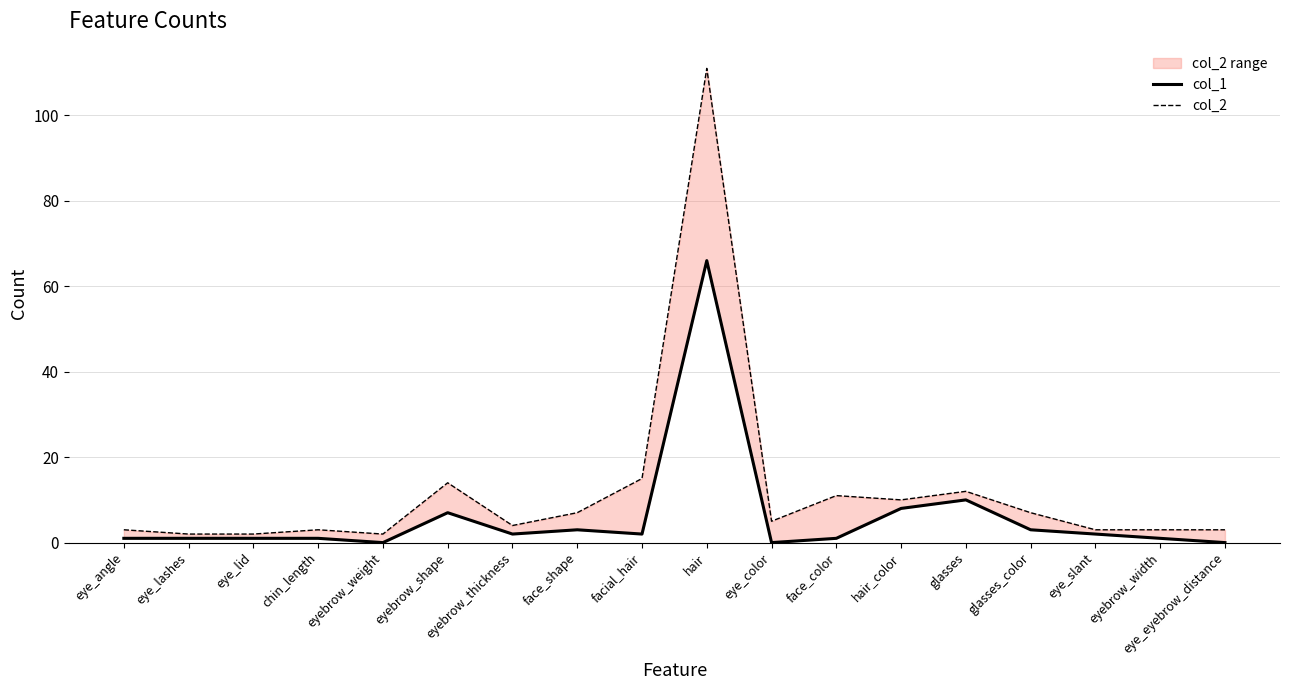

True or false: col_2 and col_1 cross at least once.

False